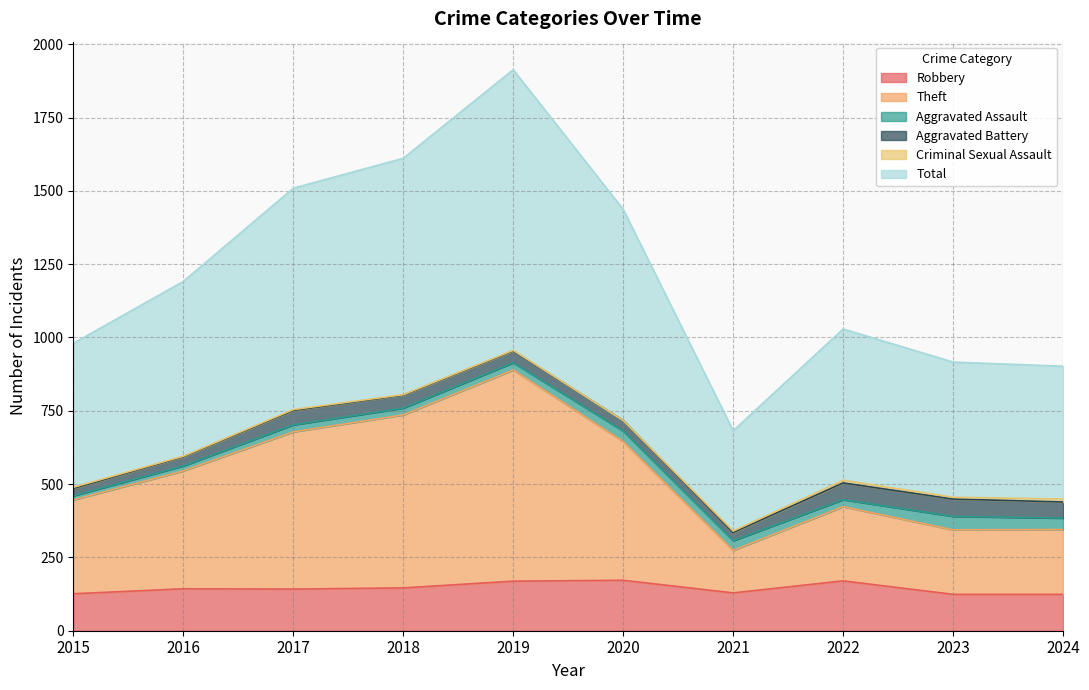

Which category has the lowest value in the Total series?

2021